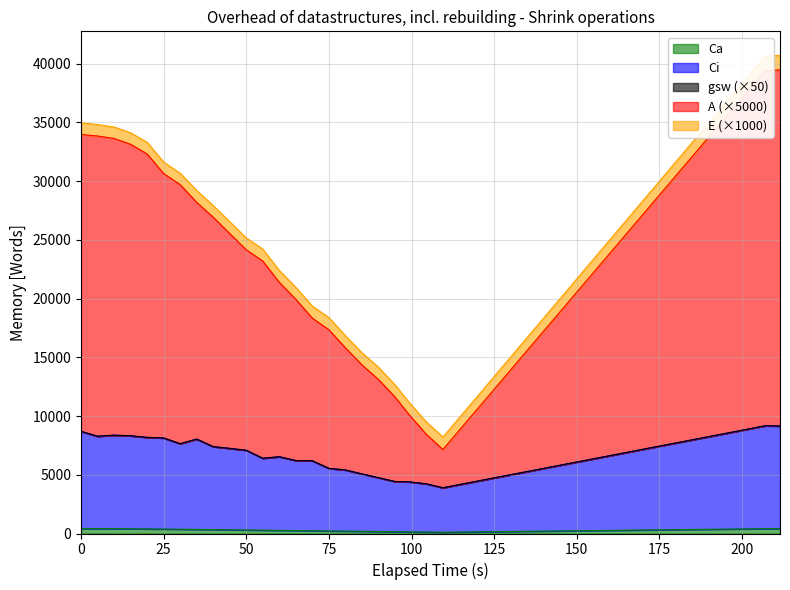

How many interior local valleys does the Ca series have?

1